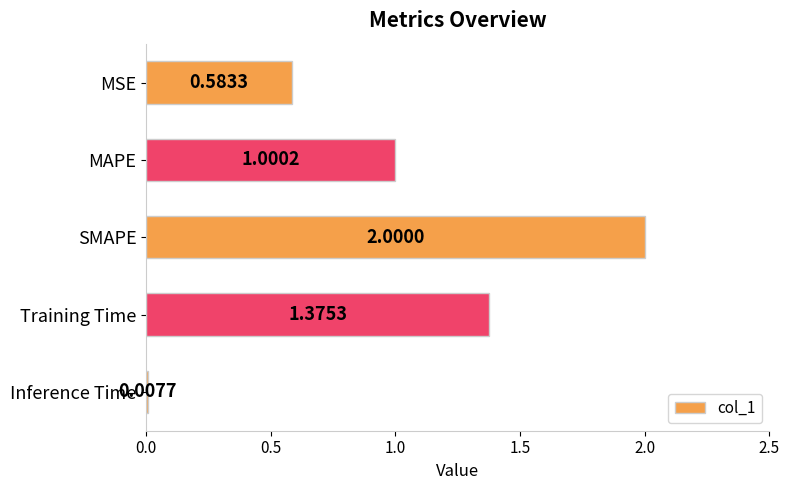

What is the difference between the second highest and second lowest values?

0.8